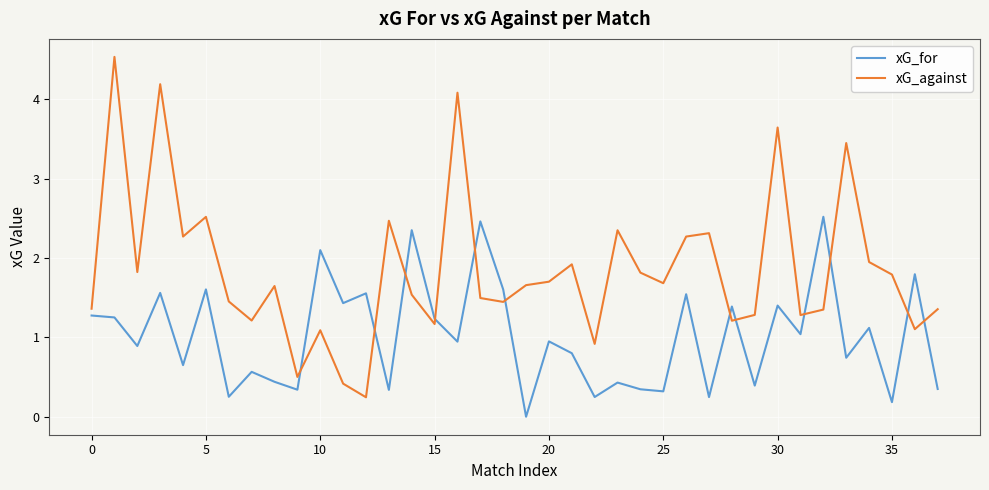

What is the maximum value for xG_against?

4.5